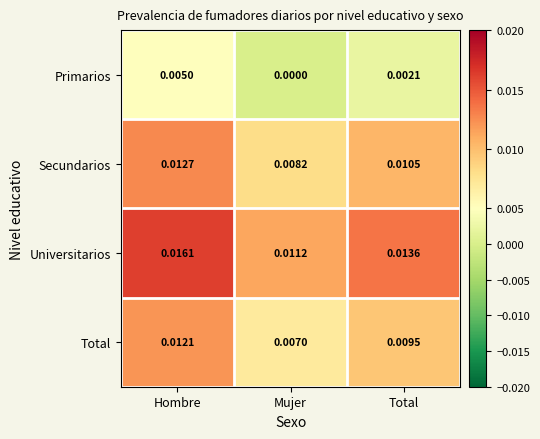

At how many categories does at least one series exceed 0?

3